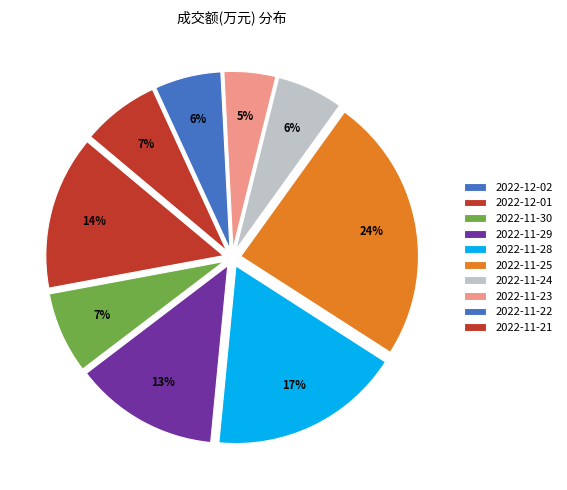

Between 2022-11-25 and 2022-11-22, which is larger?

2022-11-25